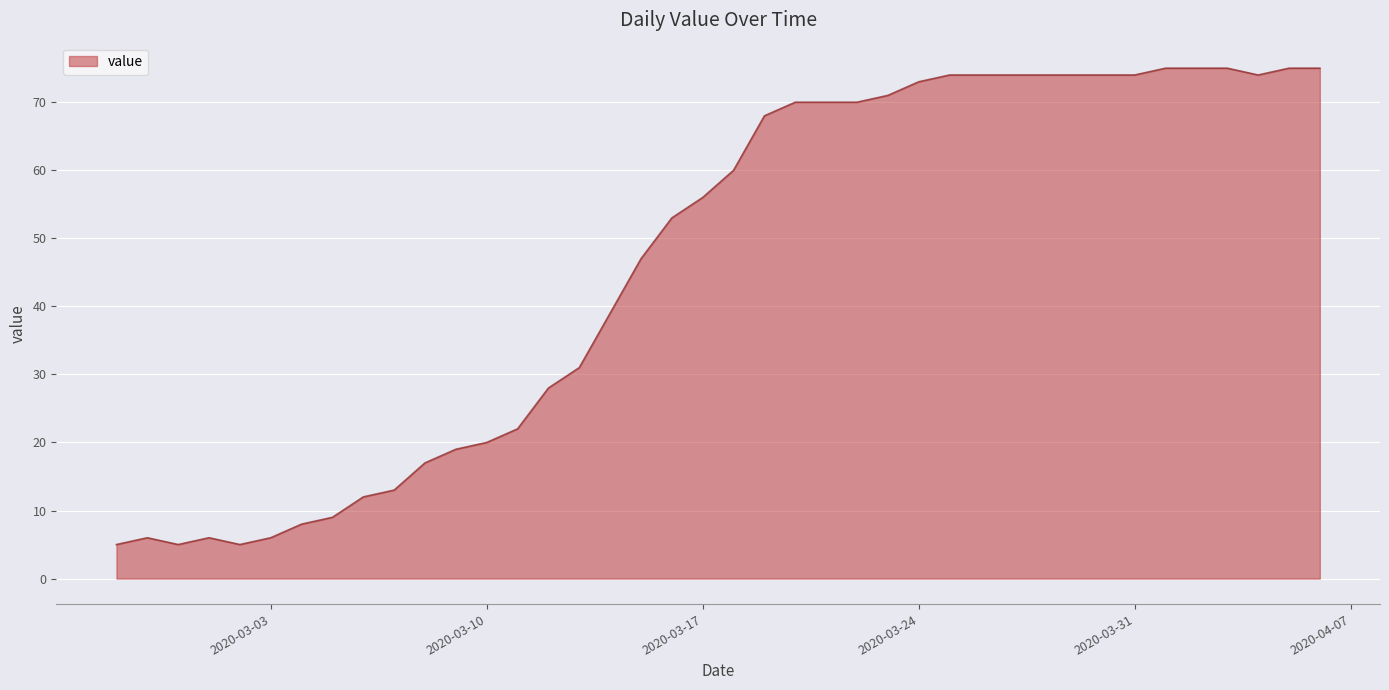

How many values exceed 60?

19